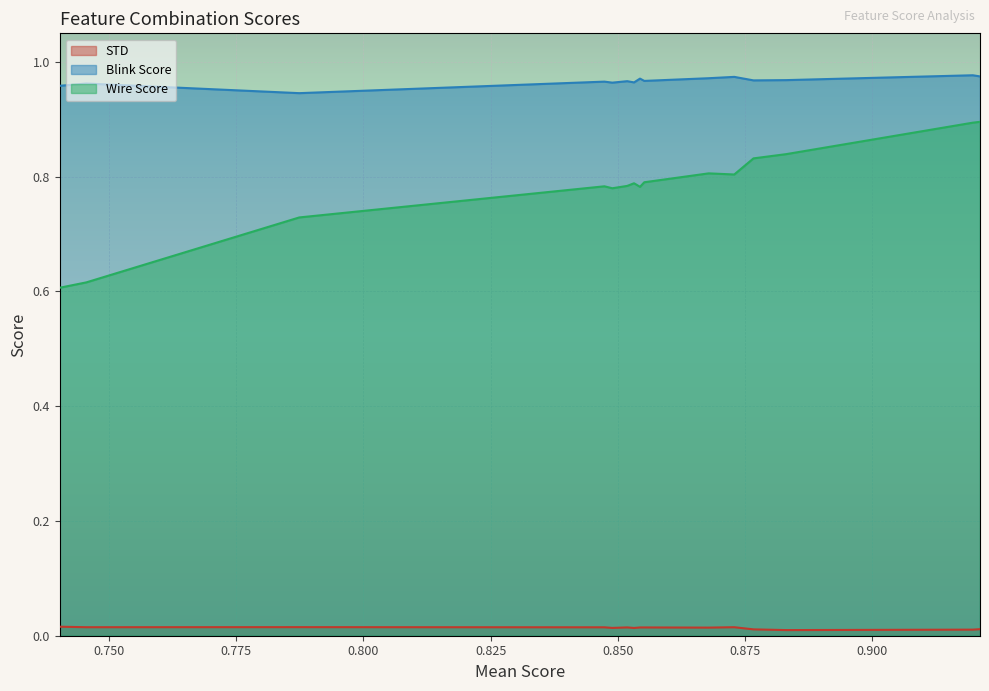

How many lines are shown in the chart?

3